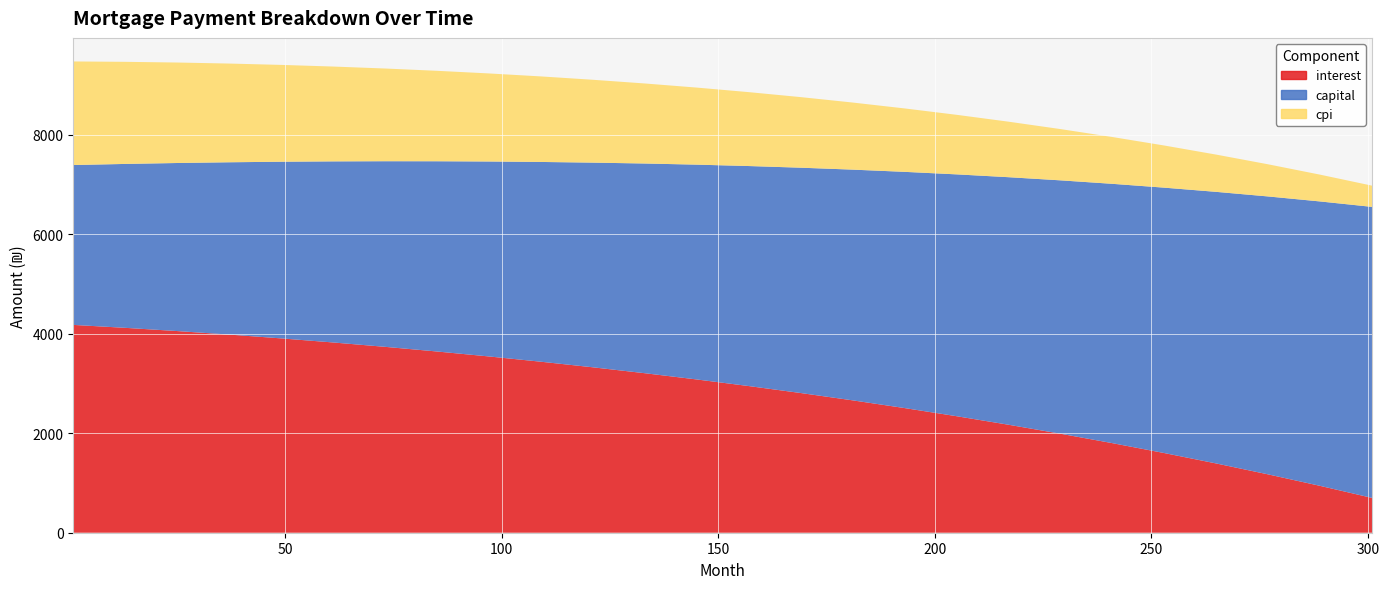

Reading left to right, list all the values displayed in this chart.

interest: 4175.4	4116.3	4051.6	3980.9	3904.5	3822.5	3734.7	3641.1	3541.5	3435.7	3323.6	3204.9	3079.4	2946.8	2807.1	2659.8	2504.7	2341.5	2169.8	1989.4	1799.9	1600.8	1391.6	1172.0	941.4	699.4
capital: 3211.8	3293.0	3376.3	3461.7	3549.0	3638.1	3729.0	3821.8	3916.6	4013.3	4111.8	4212.9	4315.7	4420.2	4526.7	4635.1	4745.6	4858.3	4973.1	5090.3	5209.8	5331.9	5456.5	5583.9	5714.0	5847.1
cpi: 2081.0	2051.3	2018.8	1983.3	1945.5	1905.3	1862.6	1817.3	1769.3	1718.5	1664.8	1608.0	1548.0	1484.8	1418.2	1348.1	1274.3	1196.8	1115.5	1030.0	940.5	846.7	748.5	645.7	538.3	426.0